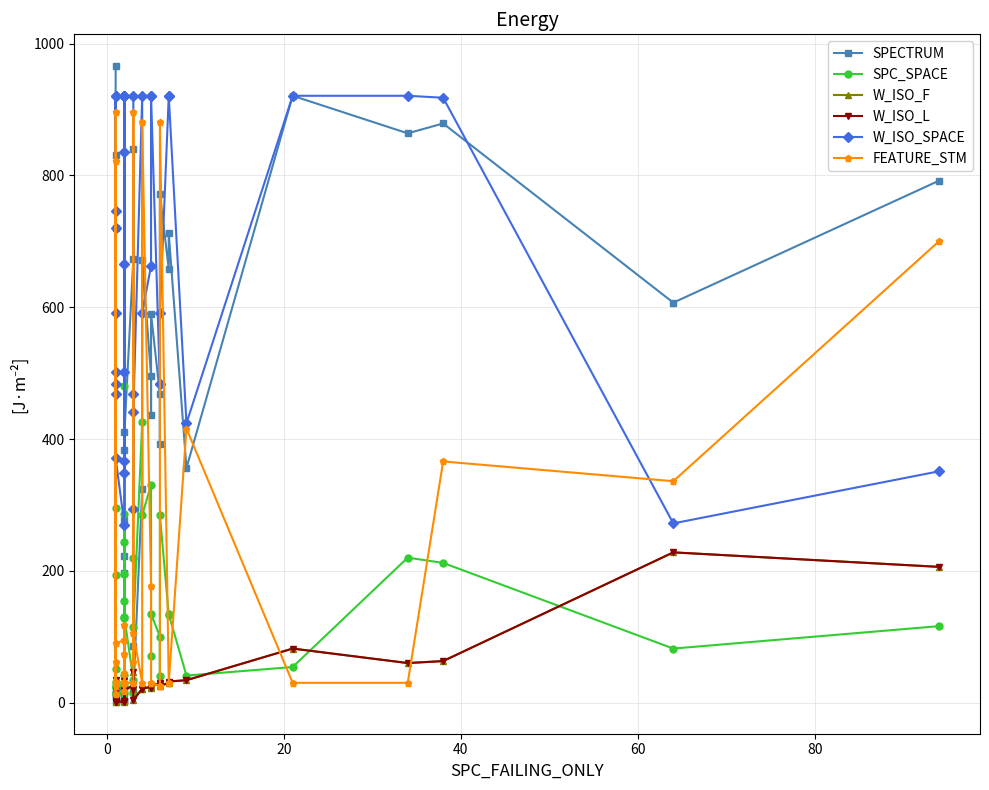

How many values in the W_ISO_F series exceed 21?

18